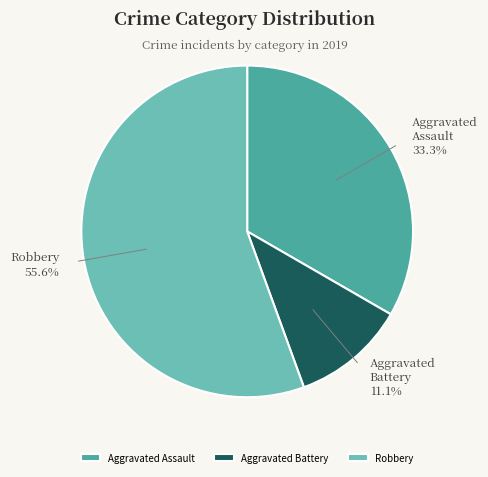

To the nearest percent, what is the difference between the Robbery and Aggravated Assault slice percentages?

22%